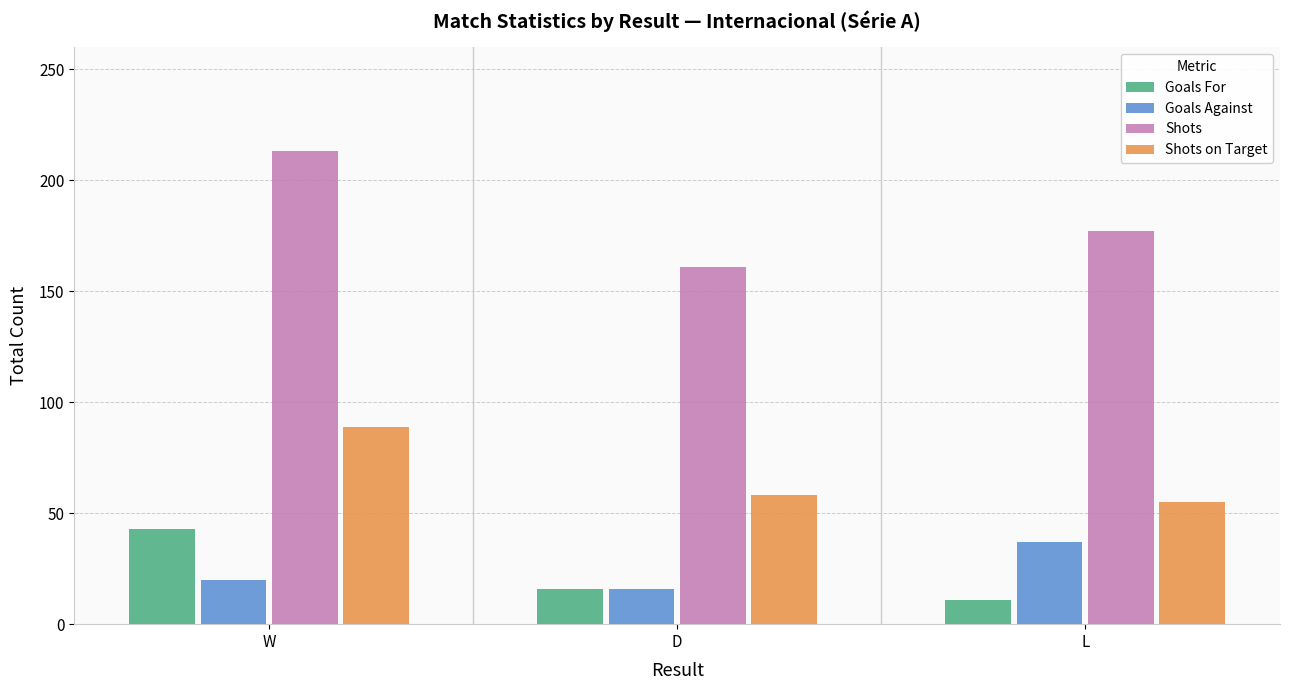

At which label does Shots first exceed 177?

W